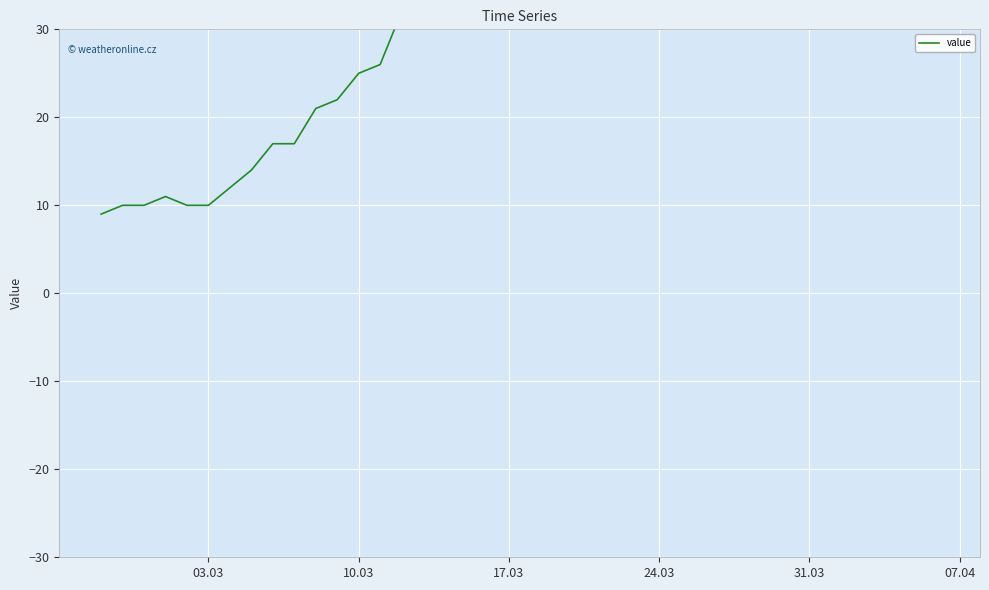

How many interior local peaks (higher than both neighbors) does the data have?

2